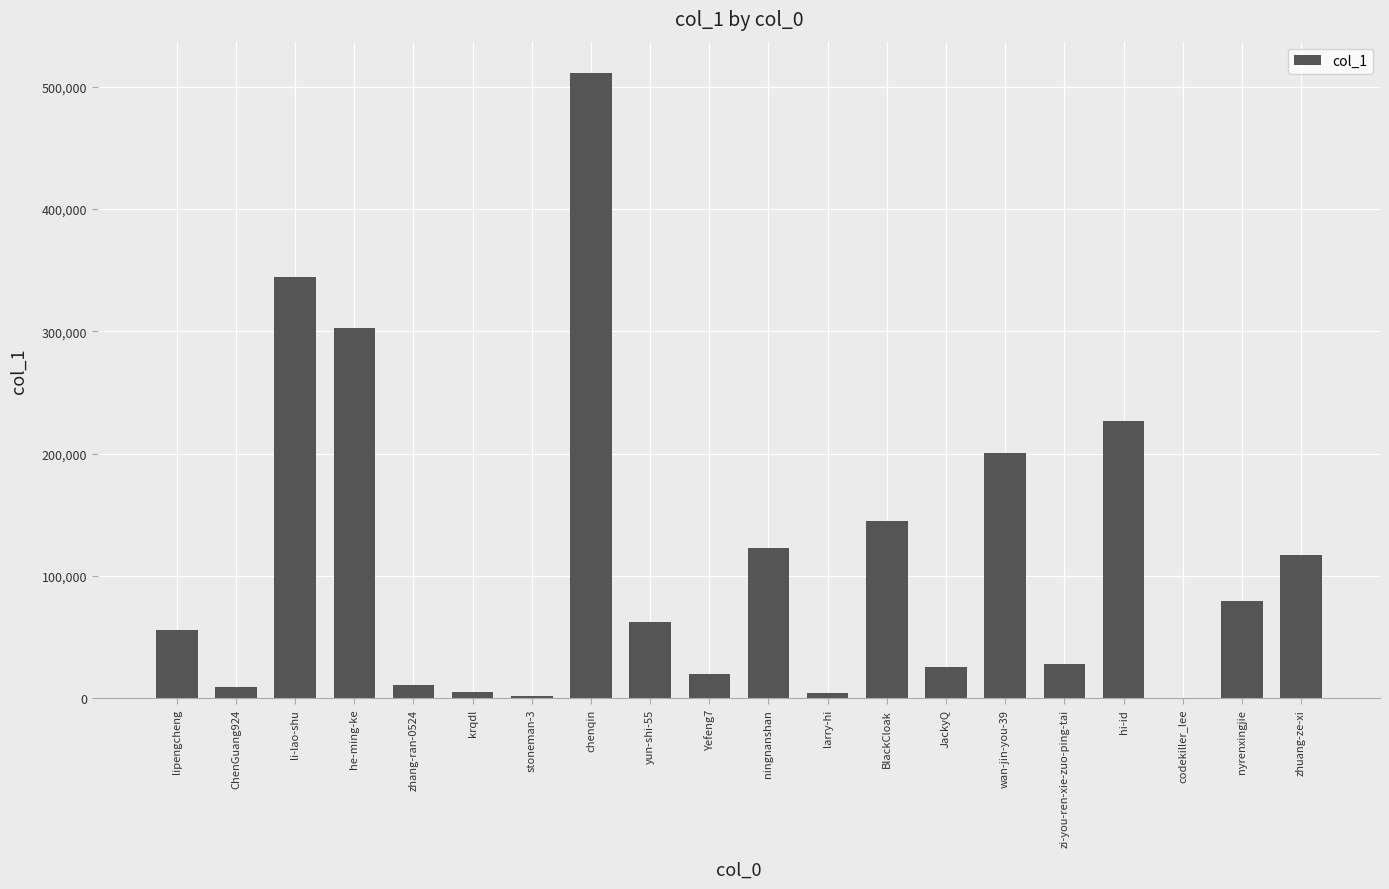

Read the value at li-lao-shu, to the nearest 50.

344550